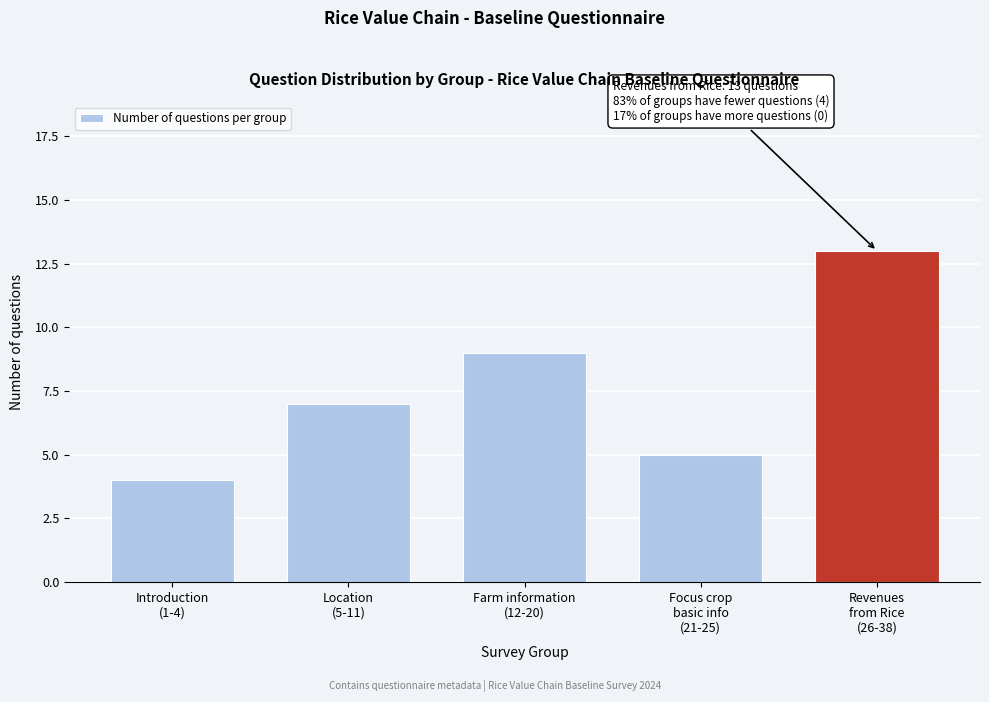

Reading right to left, transcribe all the data shown in this chart.

13	5	9	7	4